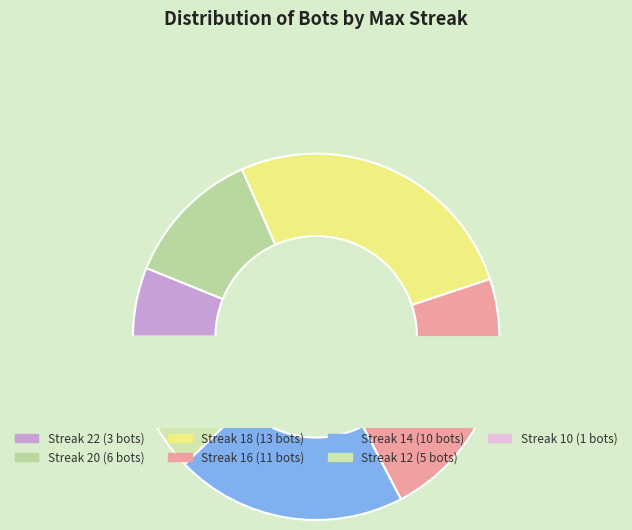

To the nearest percent, what is the difference between the 10 and 20 slice percentages?

10%